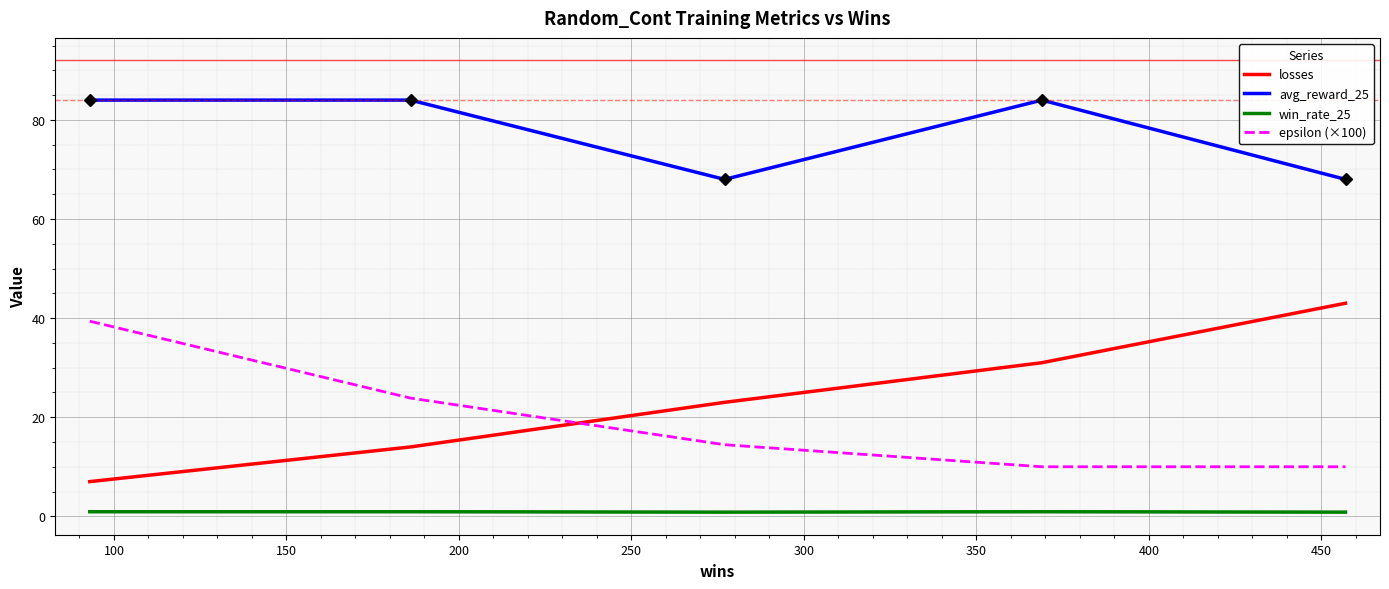

What is the highest value of the losses series?

43.0